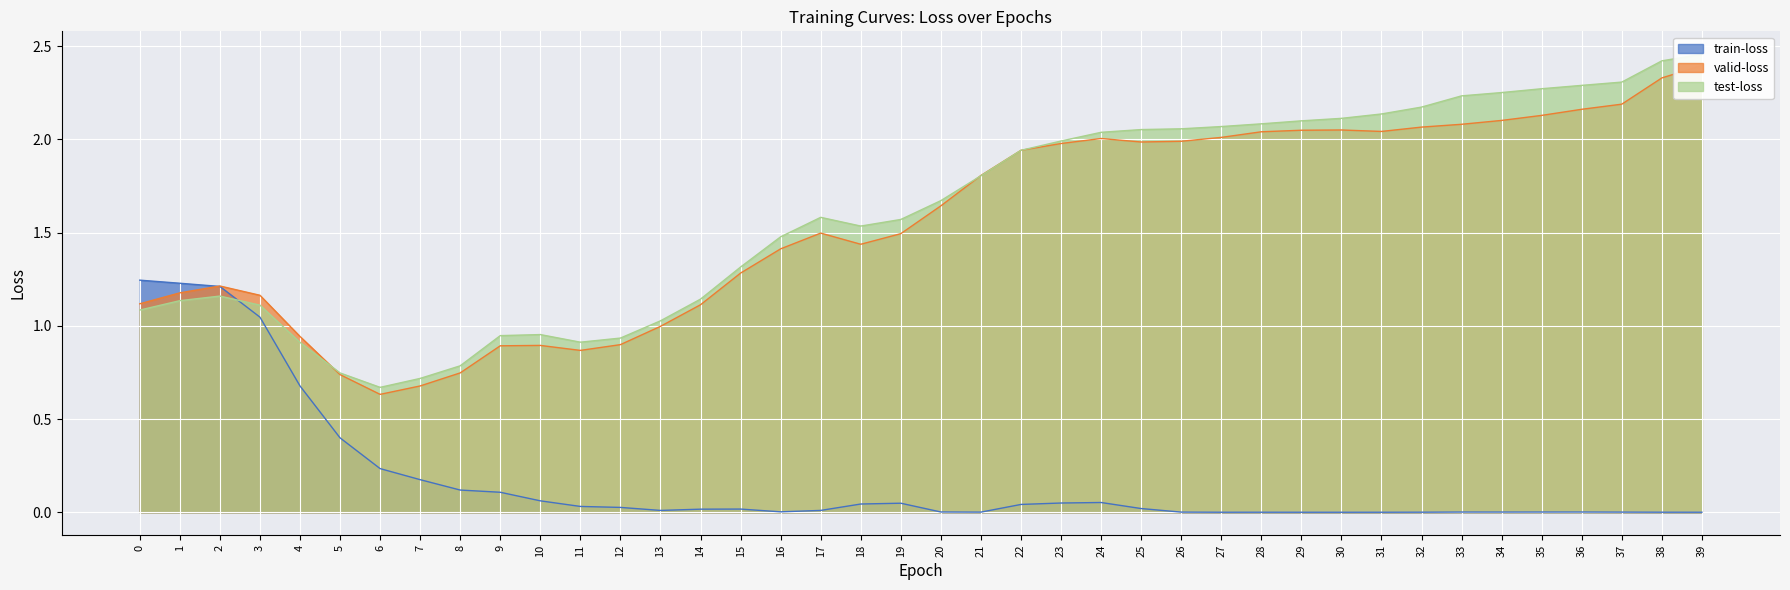

In train-loss, how many points are higher than both neighbors (excluding endpoints)?

6